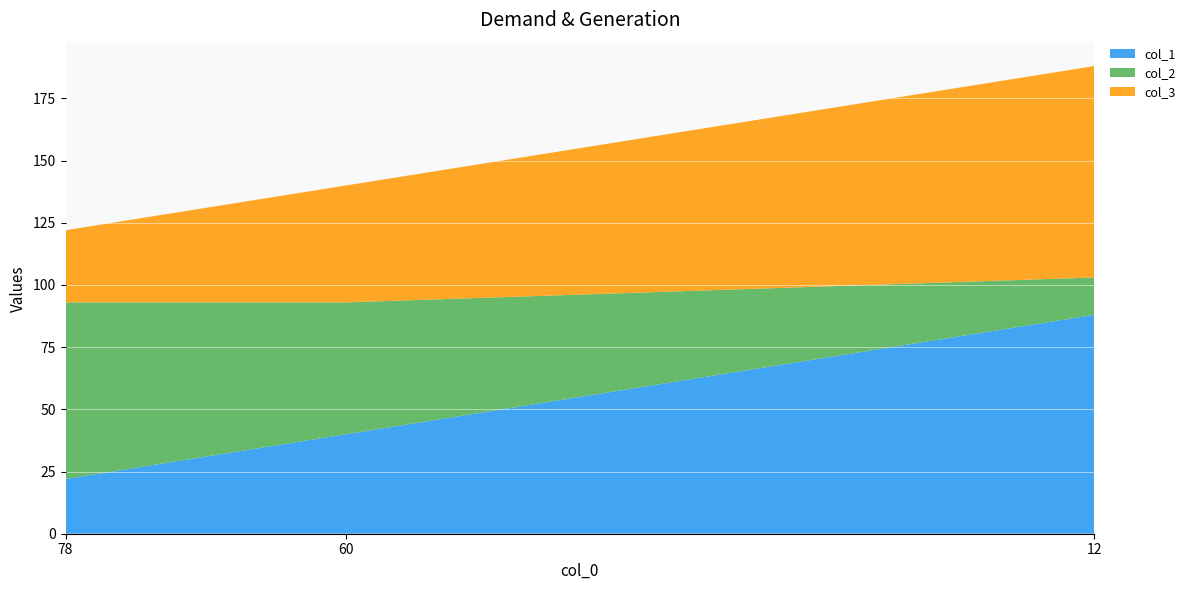

Reading right to left, what are all the values shown in this chart?

col_1: 12=88	60=40	78=22
col_2: 12=15	60=53	78=71
col_3: 12=85	60=47	78=29